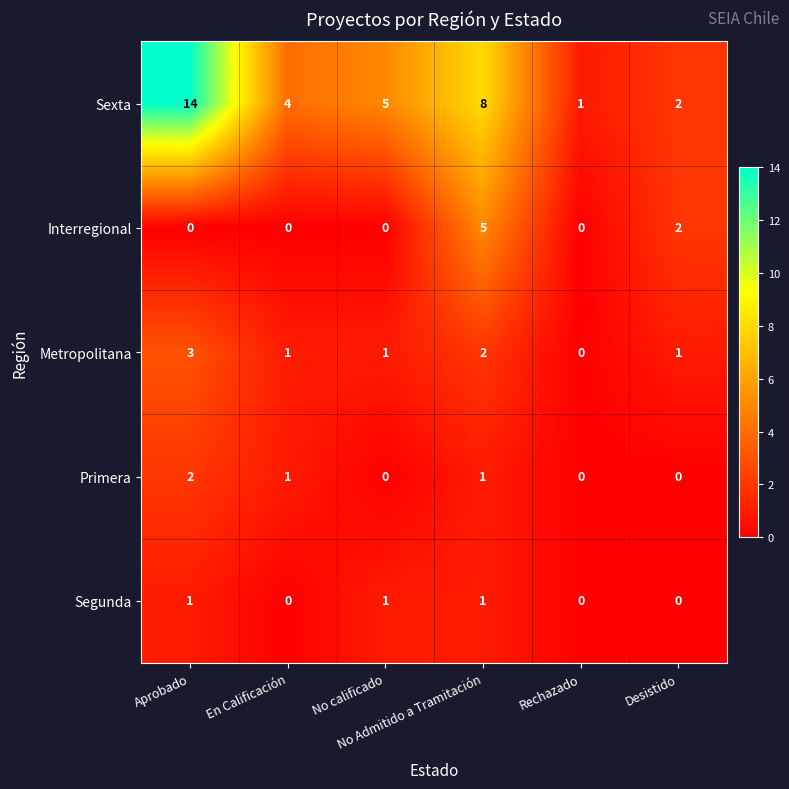

How many data points in Primera are less than 1?

3